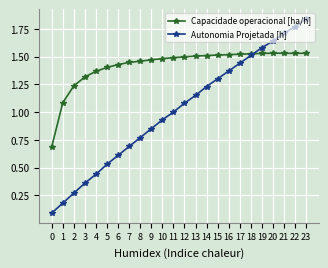

Rank the series by their average value, from lowest to highest.

Autonomia Projetada [h], Capacidade operacional [ha/h]